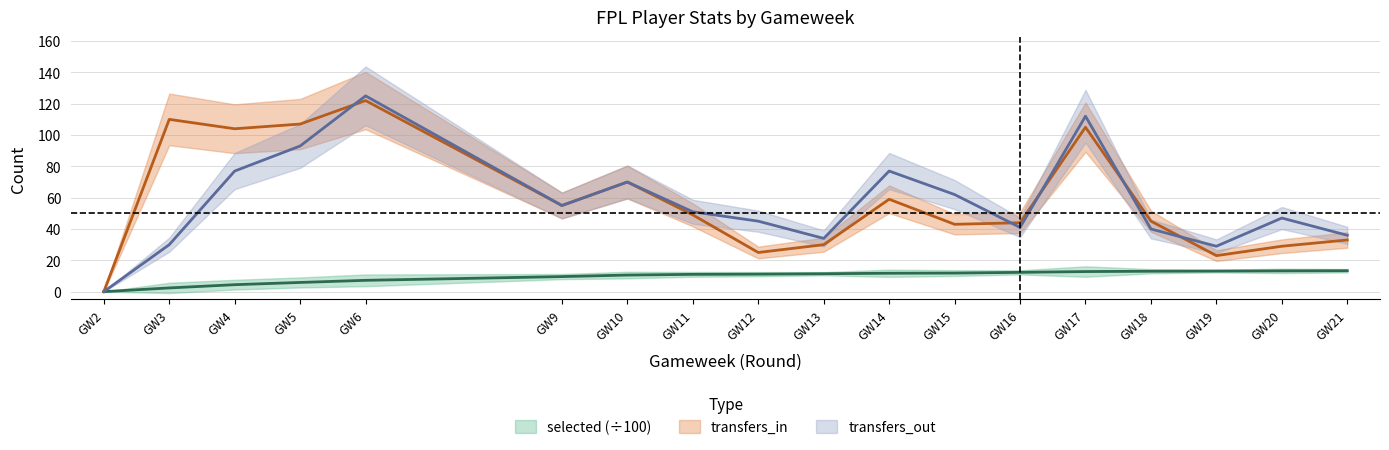

What is the approximate value of transfers_in at GW9?

55.0